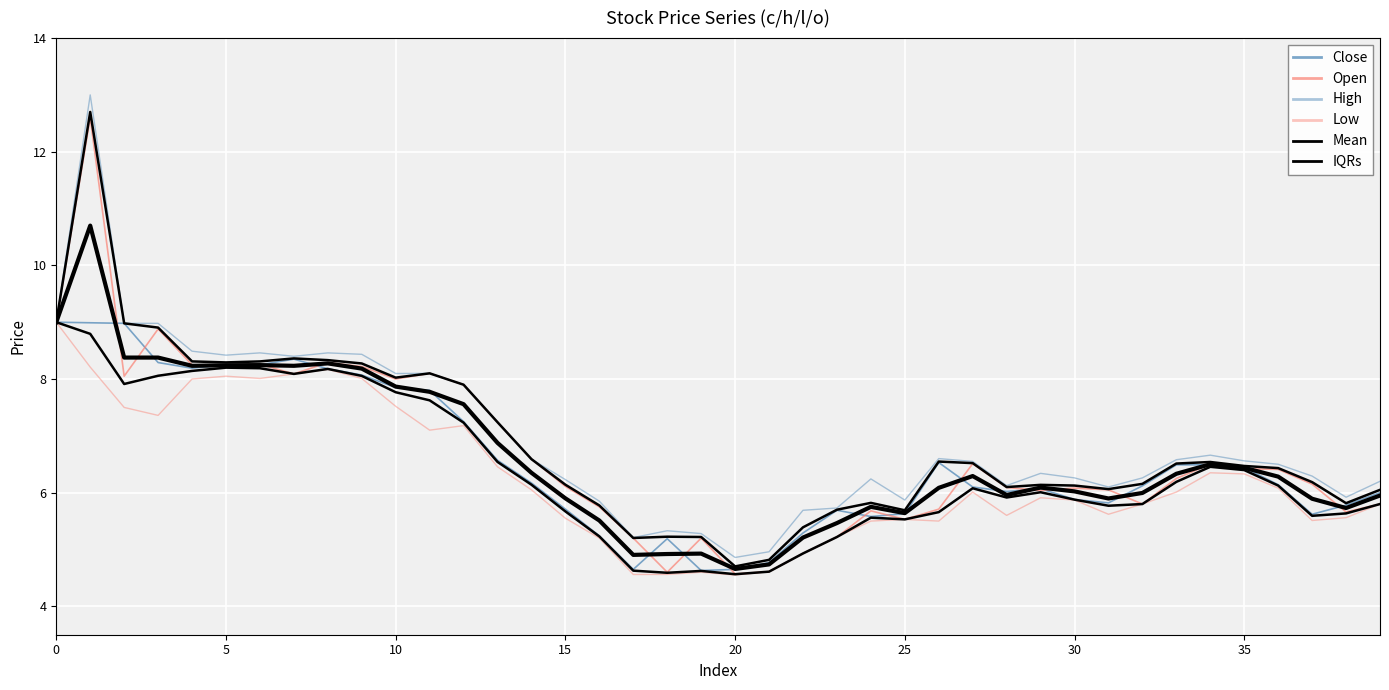

What is the sum of the Low values at 21 and 17?

9.2